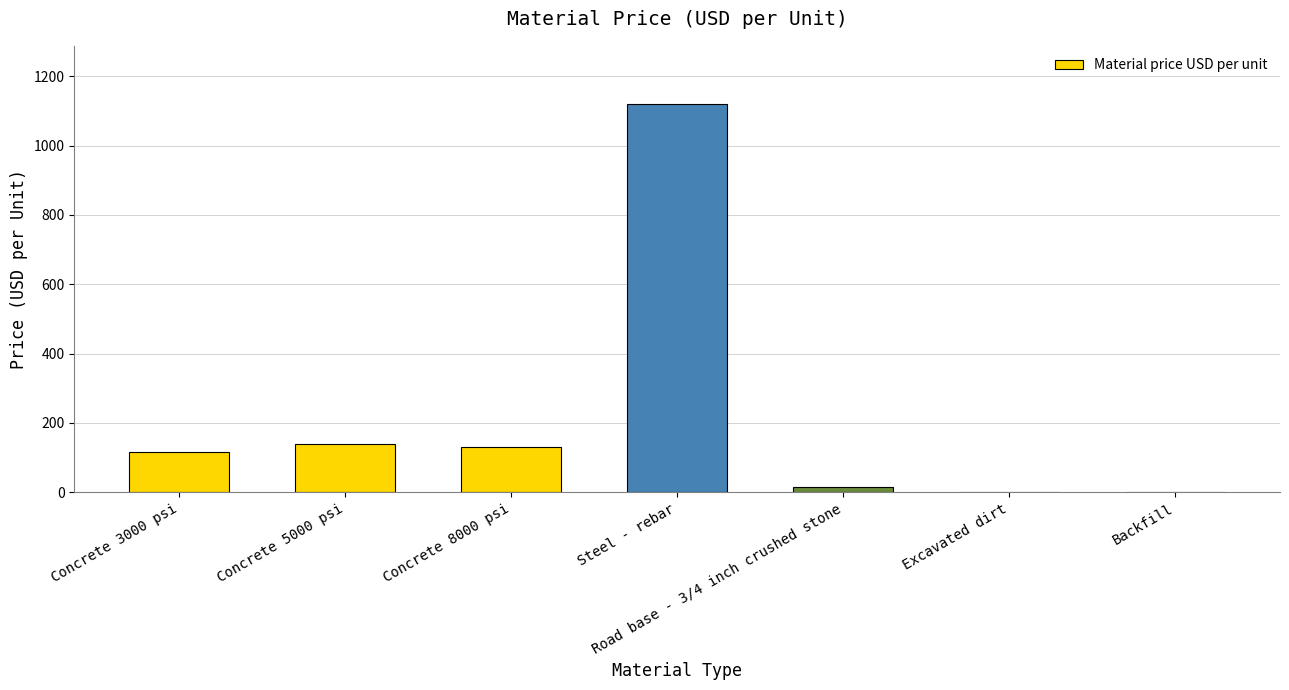

What is the change in value from Steel - rebar to Excavated dirt?

-1120